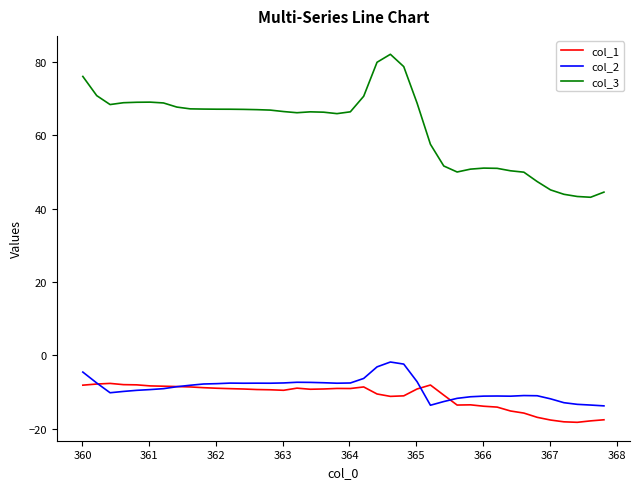

Which series has the largest range (max minus min)?

col_3